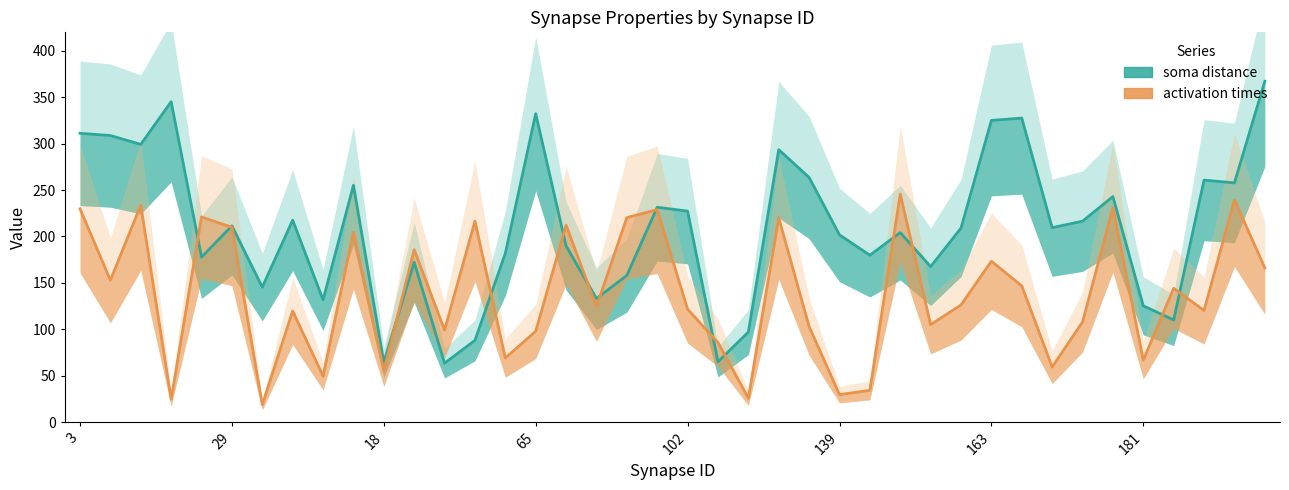

What is the label of the 1st point from the left?

3